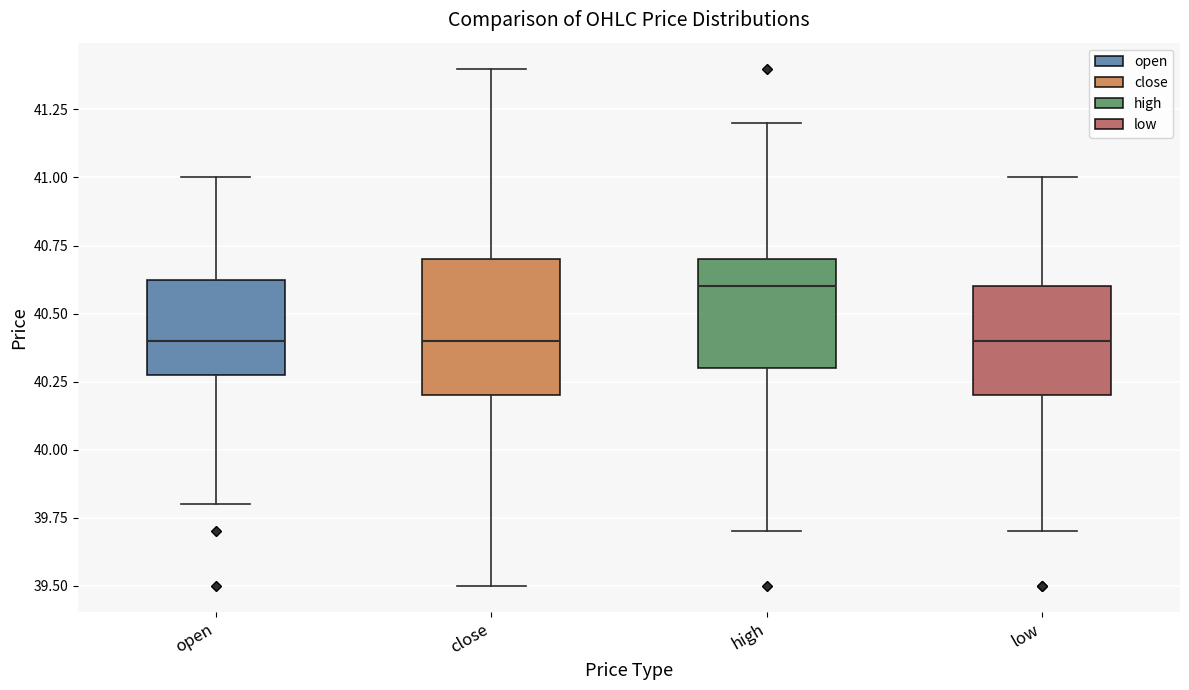

Which box's median line is the highest?

high